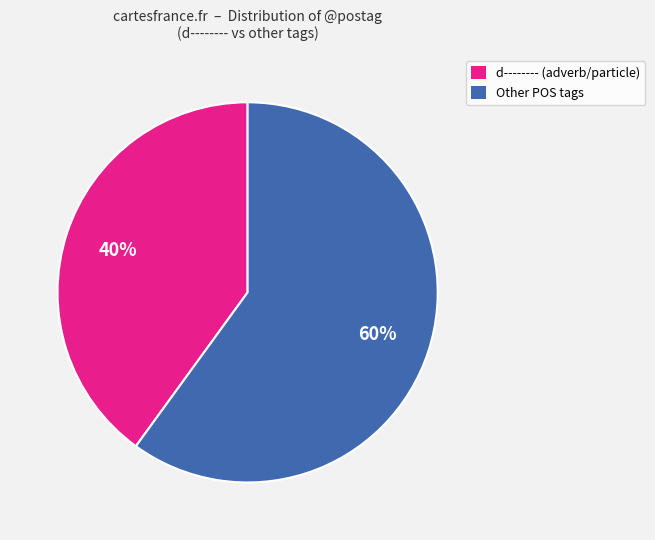

Which has a higher value, Other POS tags or d-------- (adverb/particle)?

Other POS tags